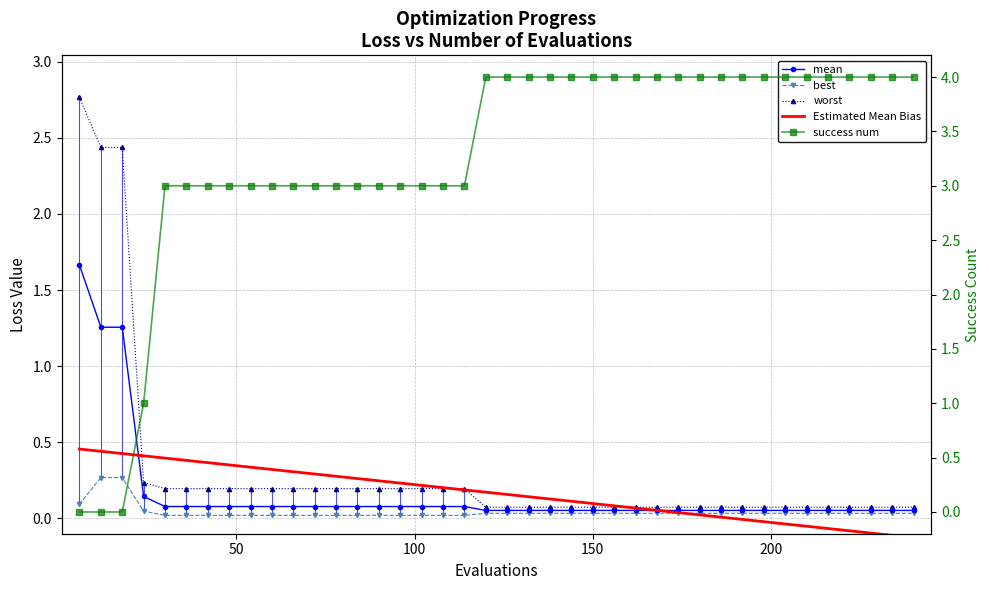

Count the number of categories in the chart.

40